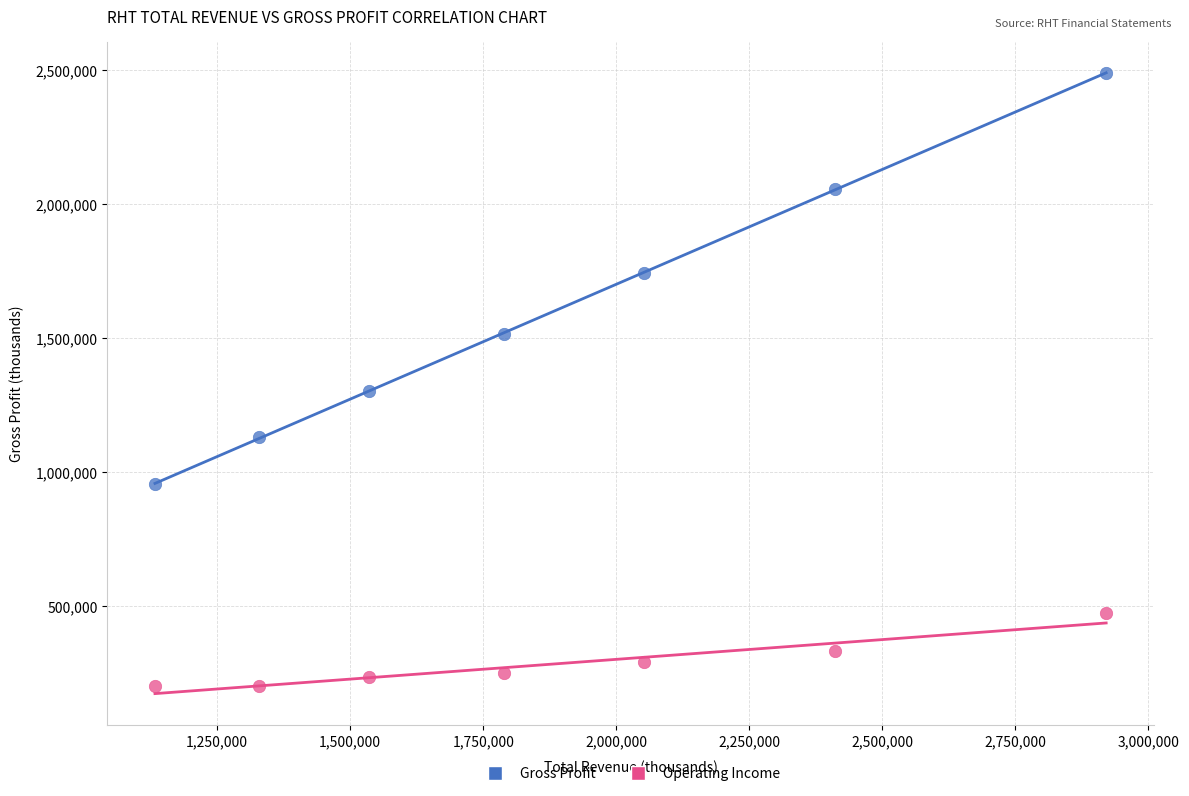

Across all data points, what is the range of X values (max minus min)?

1787400